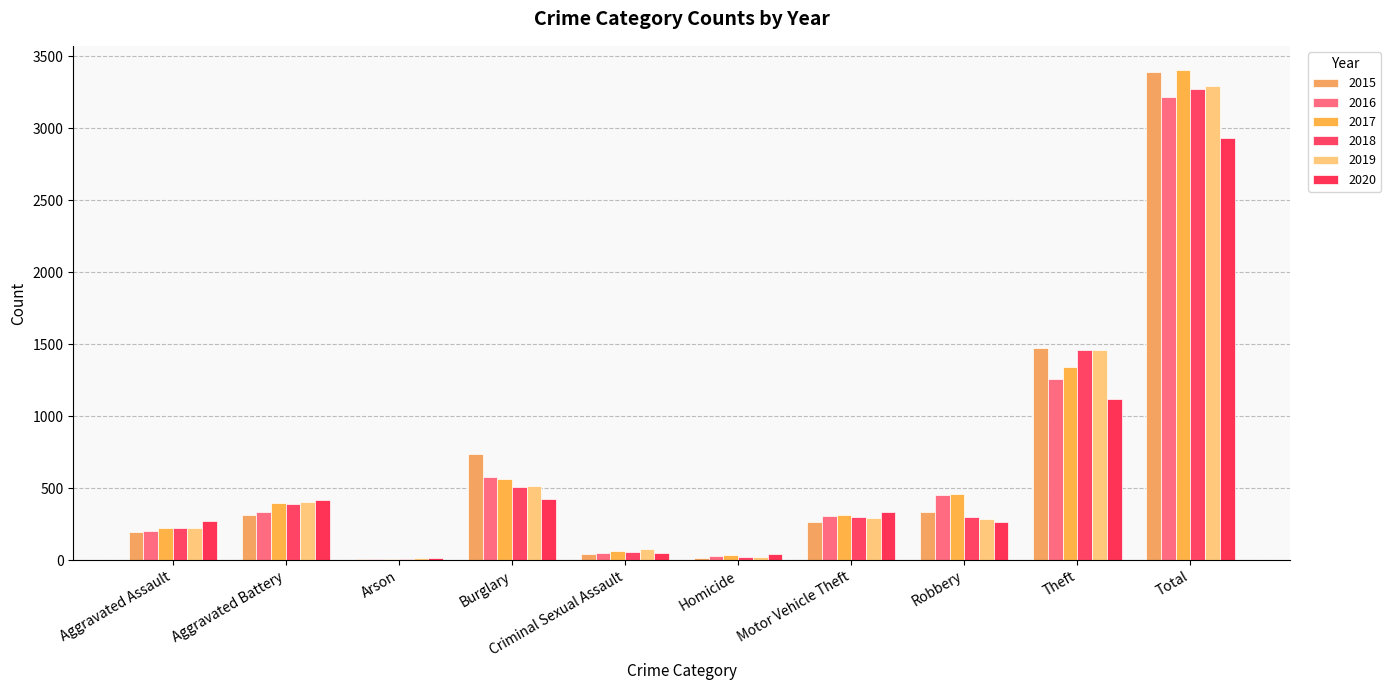

The value of 2018 at Arson is 11. True or false?

False